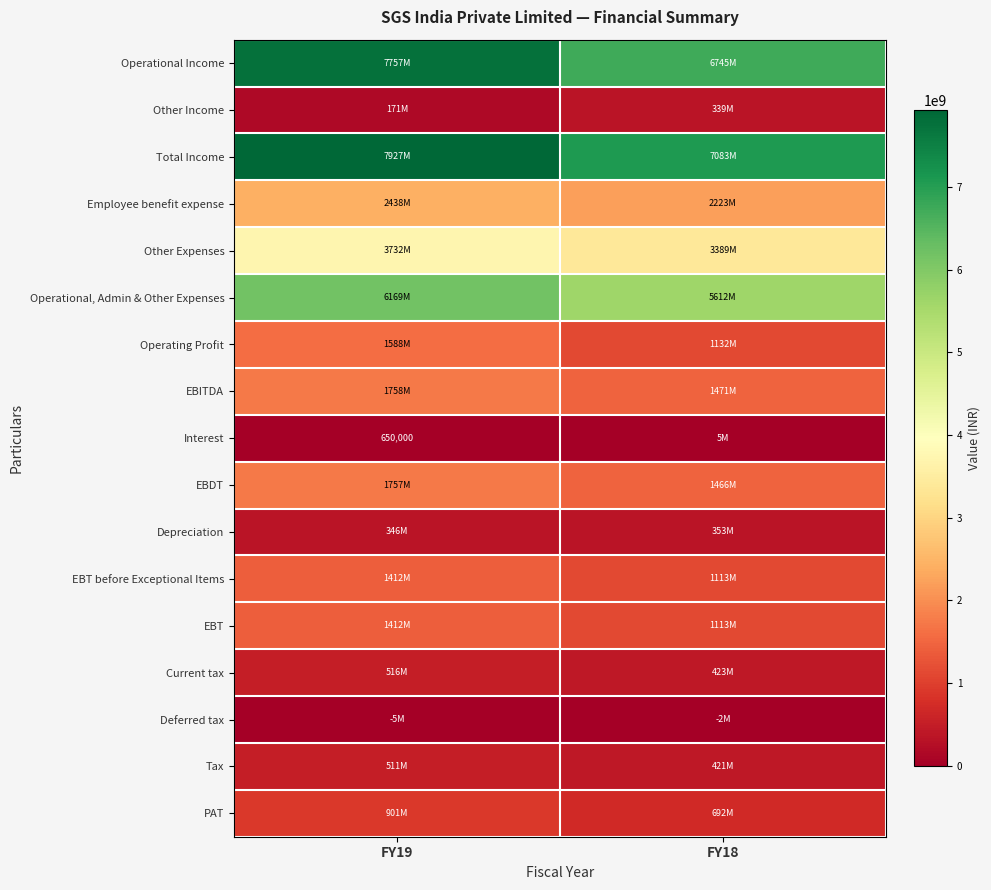

Which series has the largest total across all categories?

Total Income